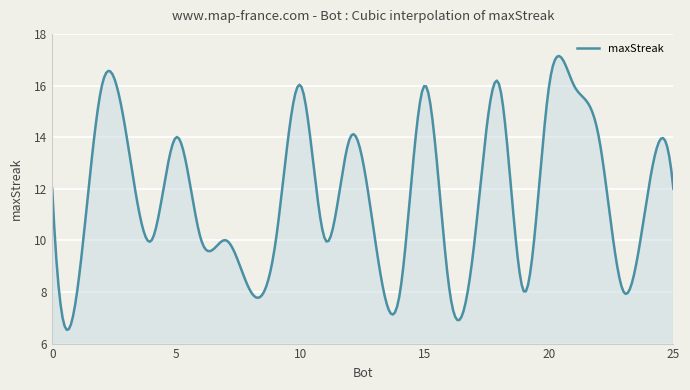

What is the greatest value displayed?

17.1